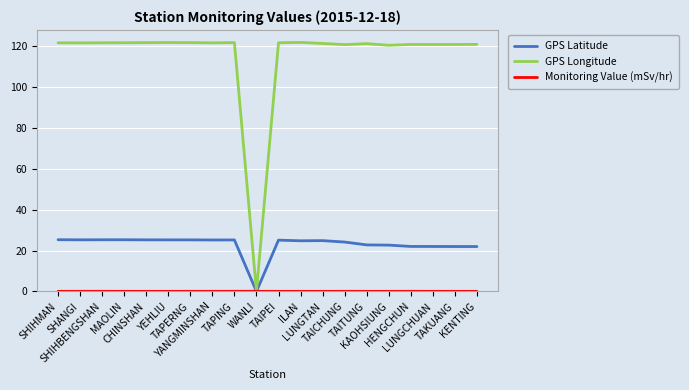

What is the approximate value of GPS Latitude at HENGCHUN?

22.0